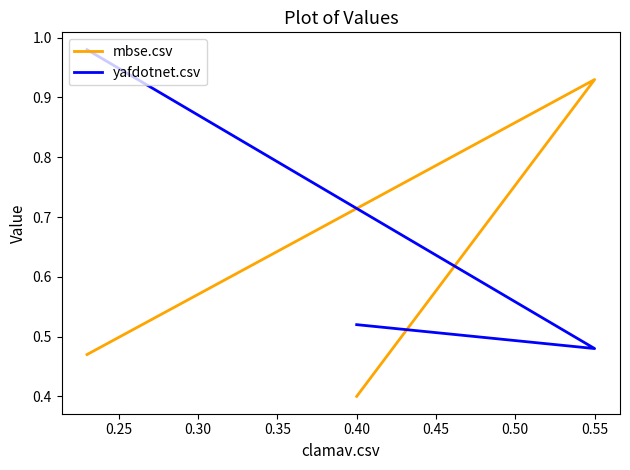

Which series has the largest total across all categories?

yafdotnet.csv